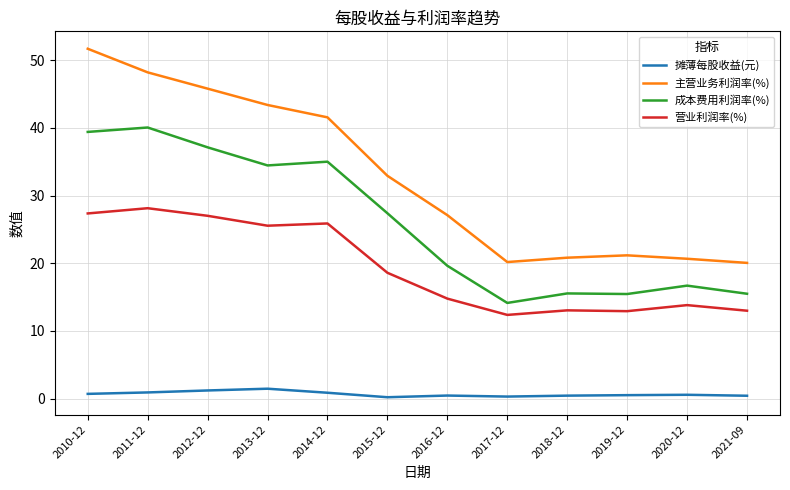

Where does the 主营业务利润率(%) series first go above 32?

2010-12